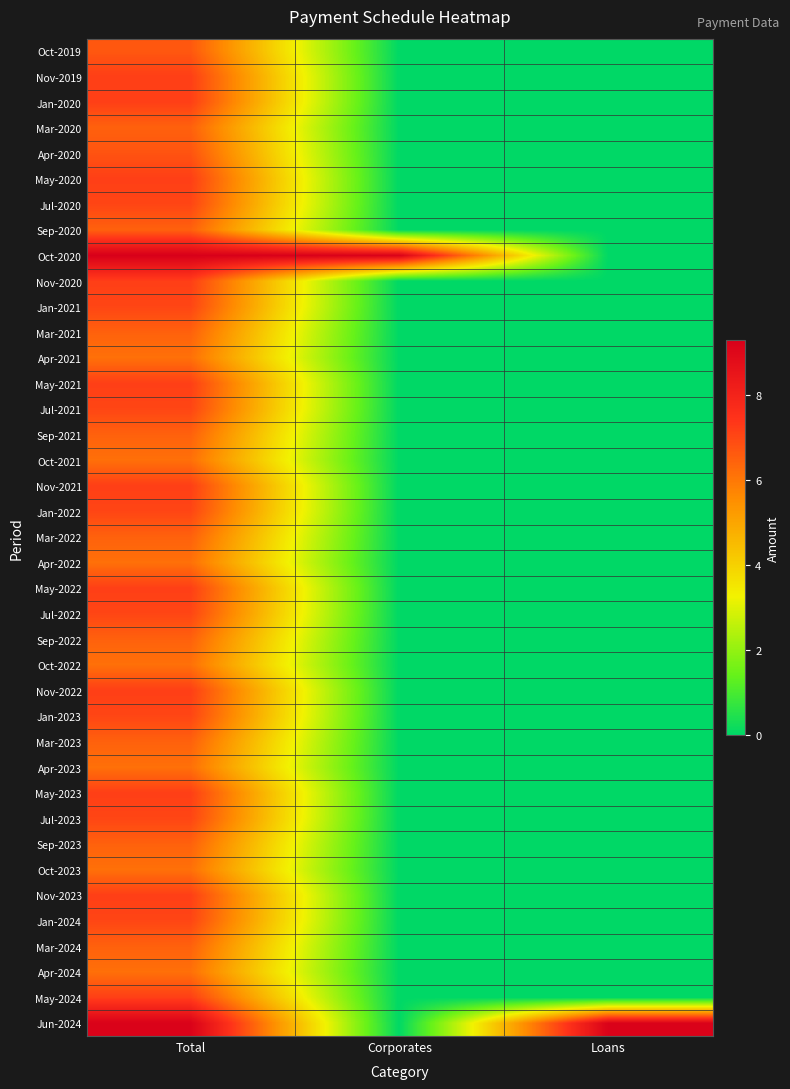

Which category has the lowest value across all series?

Corporates